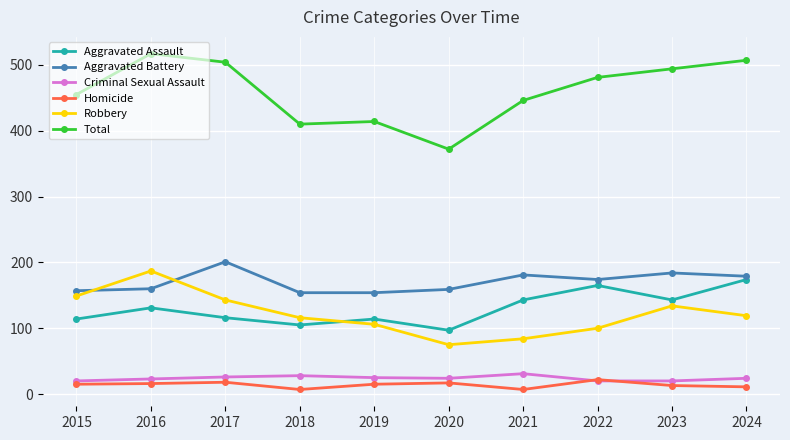

True or false: Robbery and Total intersect in this chart.

False